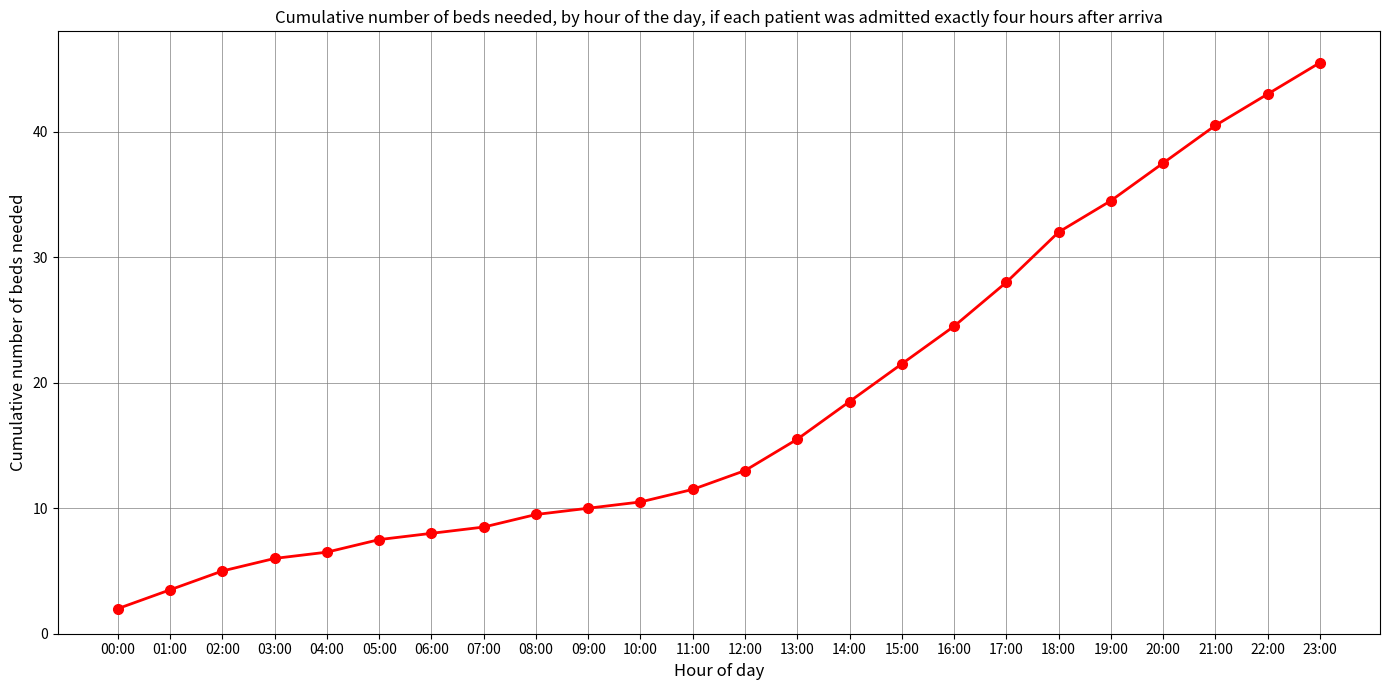

Which label corresponds to the largest value in the chart?

23:00